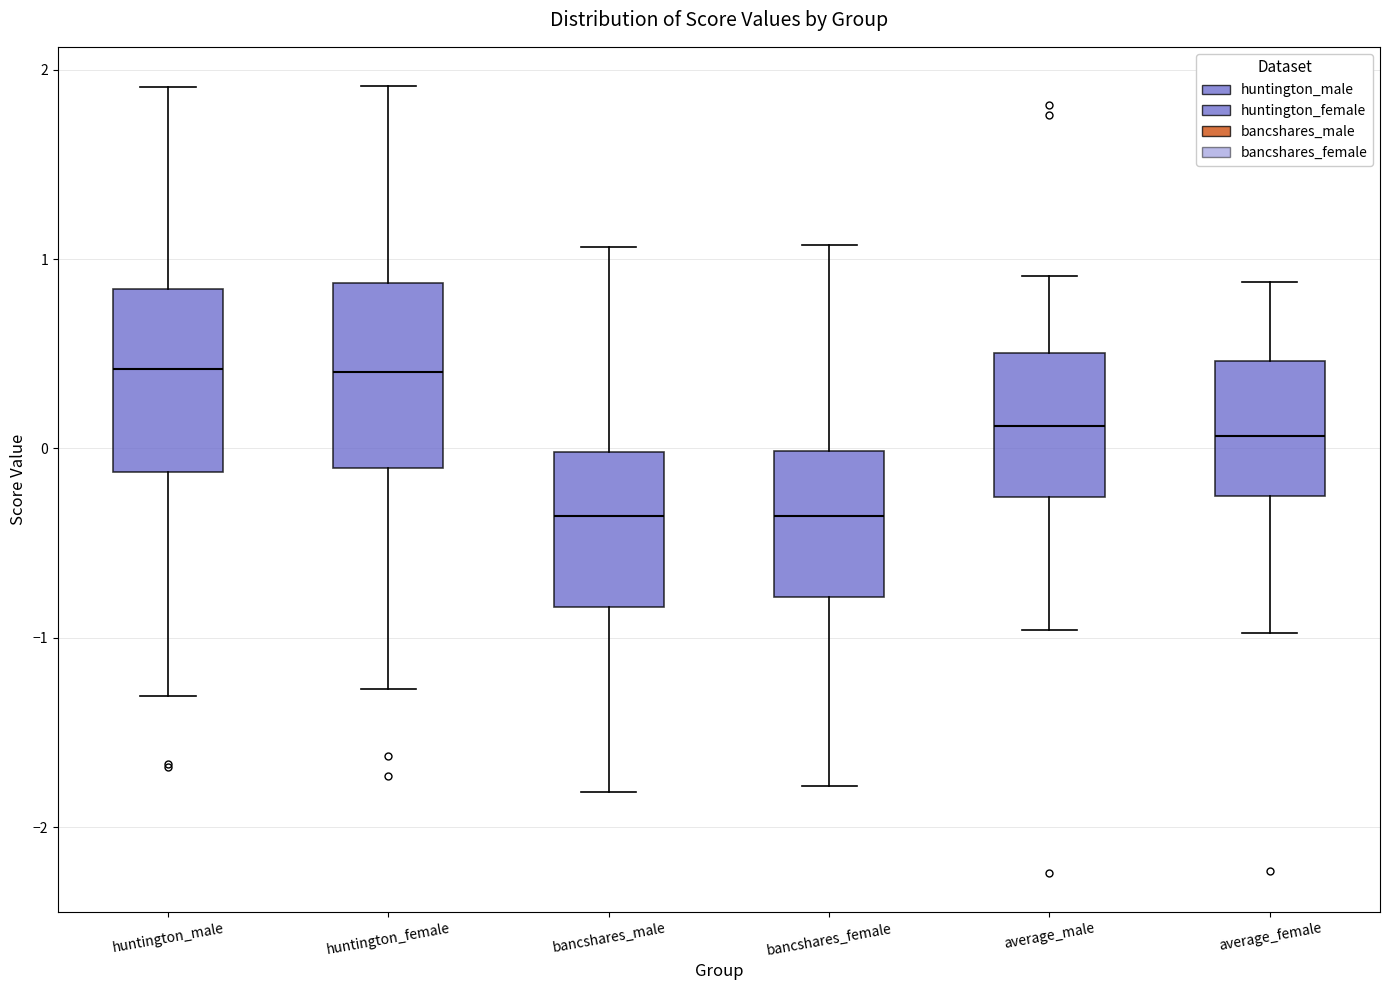

Reading left to right, transcribe this box plot: for each box, give where its median line is, the range the box spans, and where its two whiskers end, as read against the y-axis. The values are not printed on the chart, so give them approximately, as read against the axis.

huntington_male: median 0.4, box -0.1 to 0.8, whiskers -1.3 to 1.9
huntington_female: median 0.4, box -0.1 to 0.9, whiskers -1.3 to 1.9
bancshares_male: median -0.4, box -0.8 to 0.0, whiskers -1.8 to 1.1
bancshares_female: median -0.4, box -0.8 to 0.0, whiskers -1.8 to 1.1
average_male: median 0.1, box -0.3 to 0.5, whiskers -1.0 to 0.9
average_female: median 0.1, box -0.2 to 0.5, whiskers -1.0 to 0.9